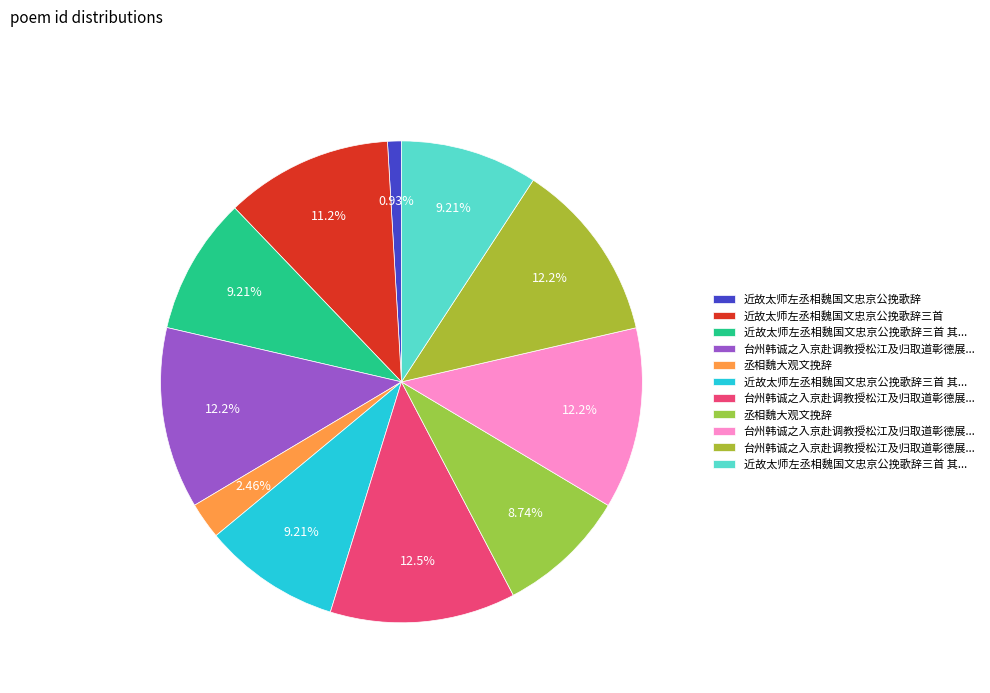

How many segments does this pie chart have?

11